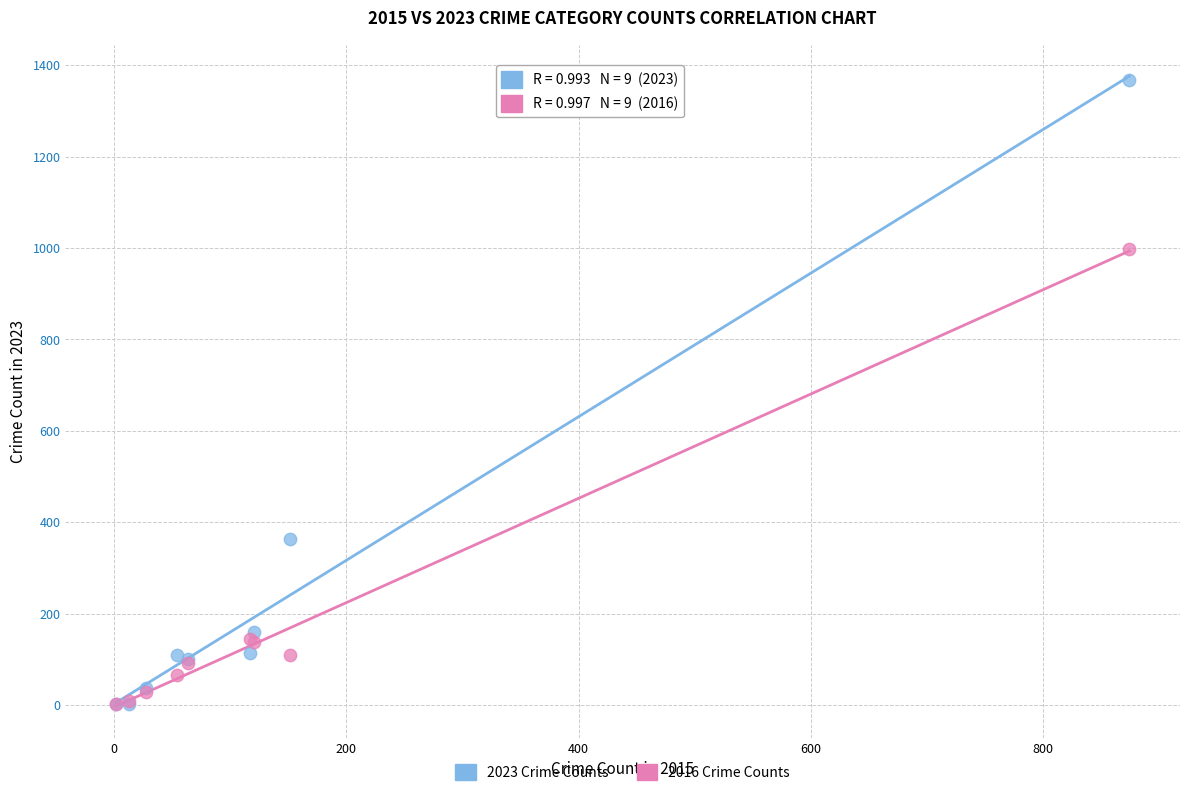

In the 2016 Crime Counts series, what Y value is closest to 500?

144